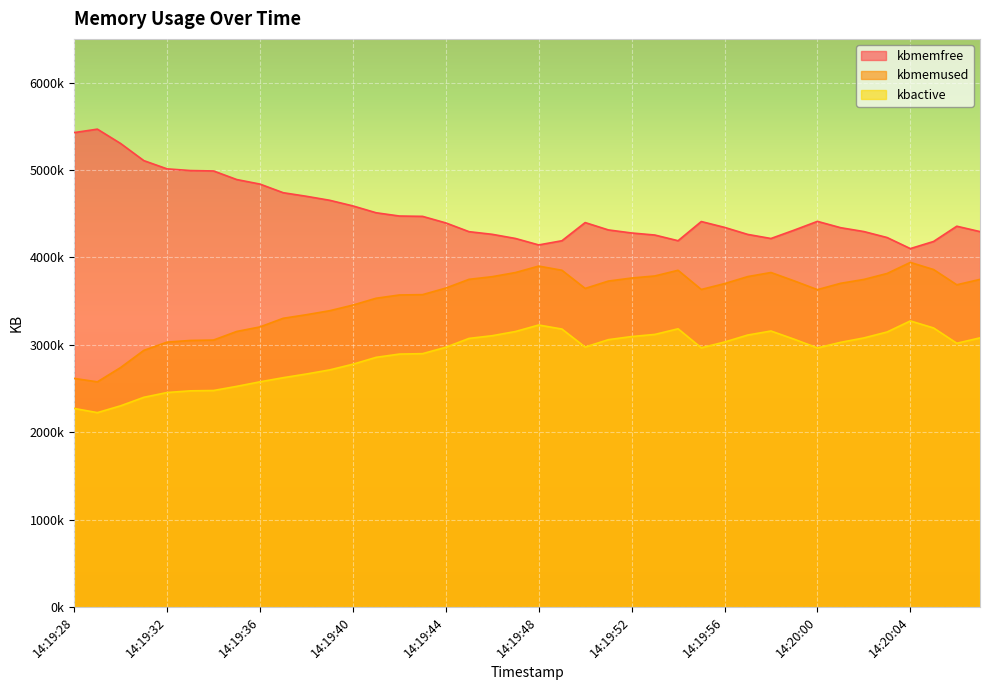

What position from the right is 14:19:46?

22